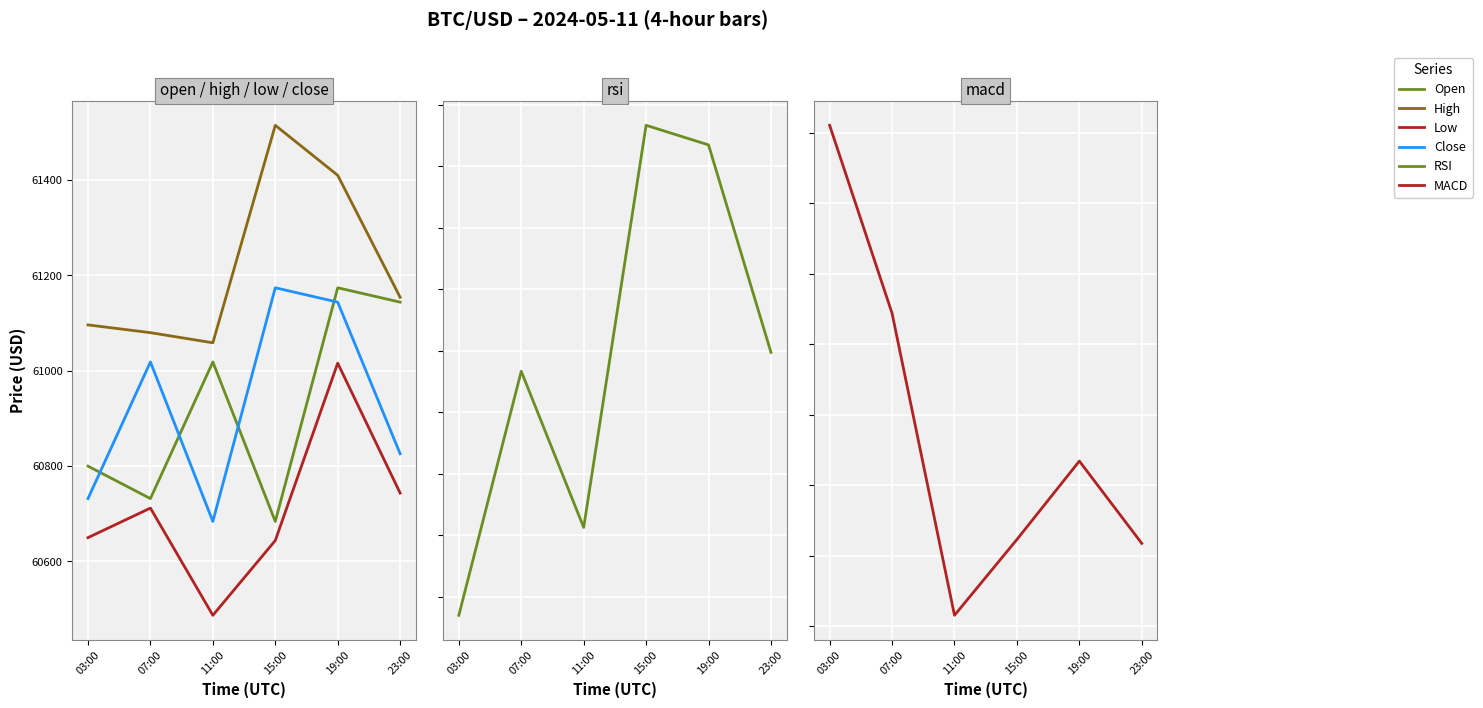

Rank the categories by Open value from highest to lowest.

19:00, 23:00, 11:00, 03:00, 07:00, 15:00